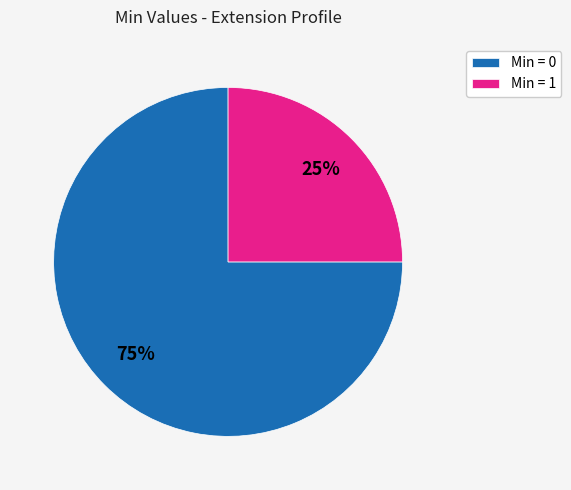

To the nearest percent, what is the average slice percentage?

50%